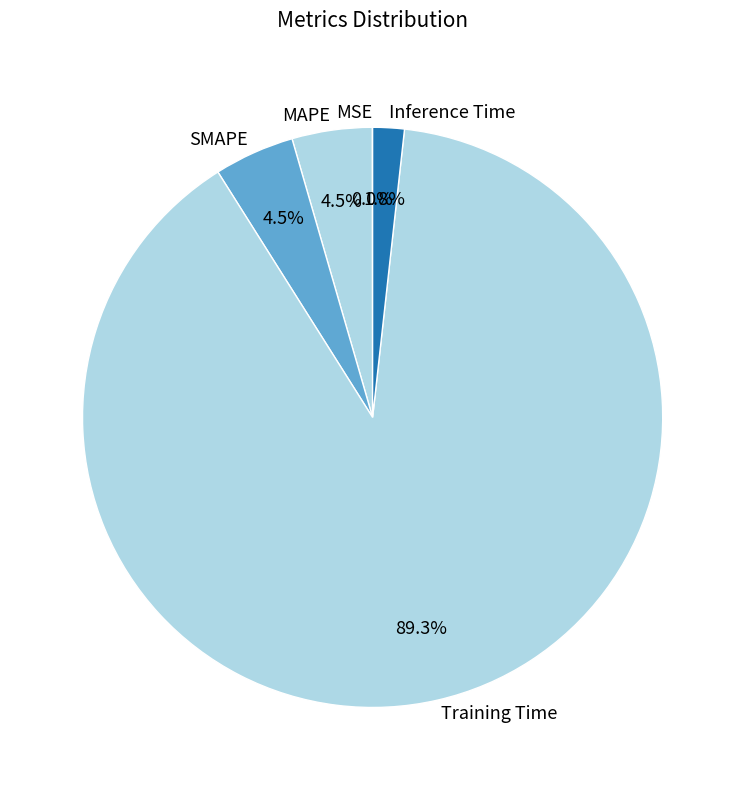

To the nearest percent, what is the average slice percentage?

20%